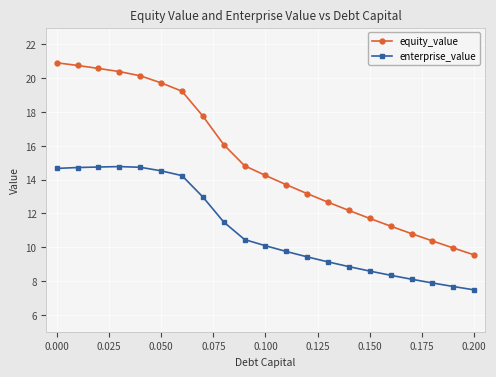

What is the lowest value of the equity_value series?

9.5